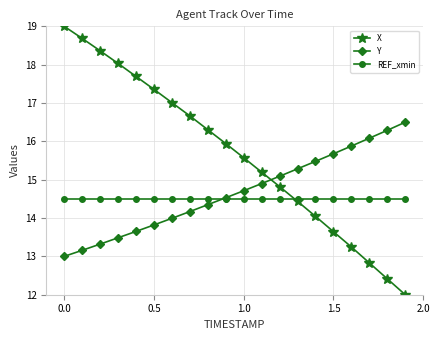

What is the value of the Y point at the 10th from the left?

14.5